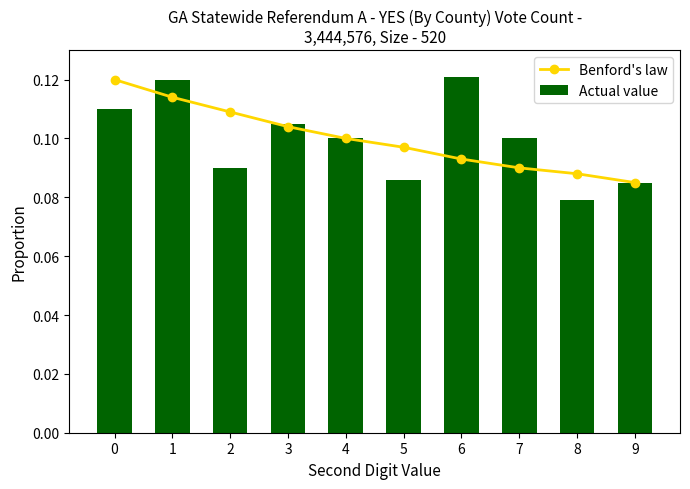

How many Actual value values are between 0 and 1?

10